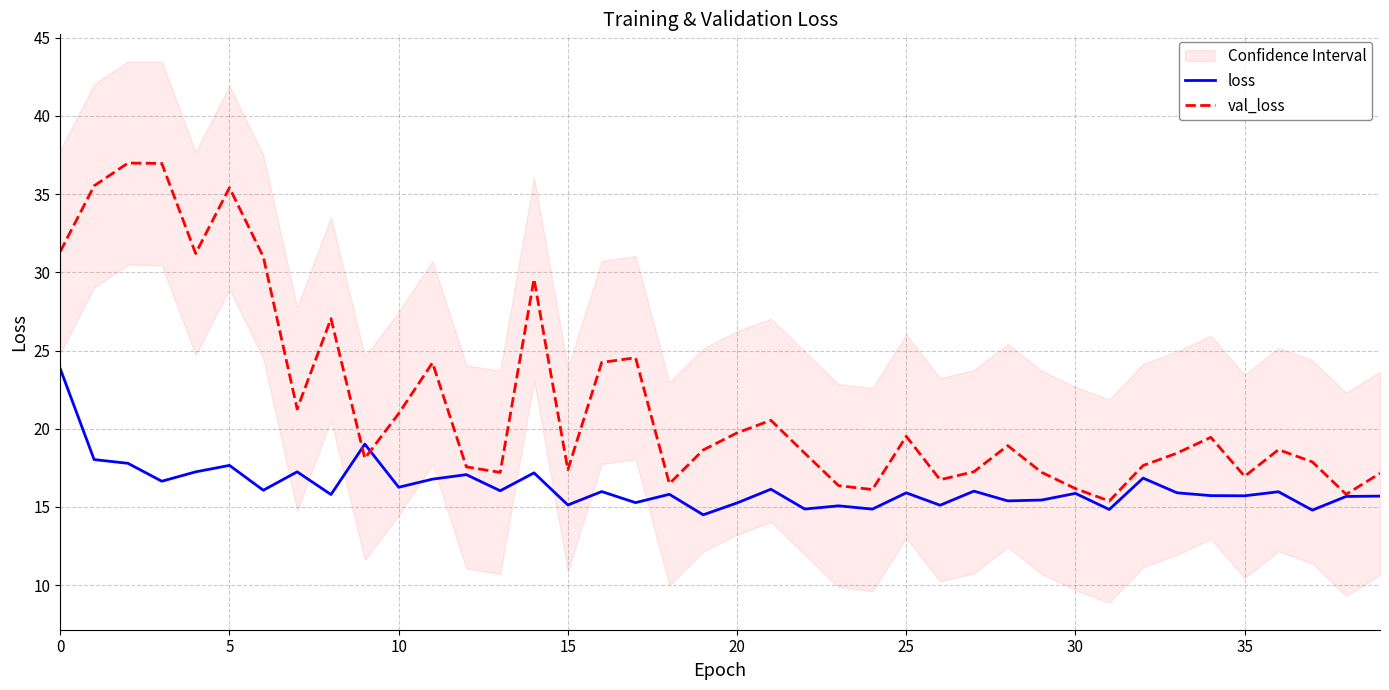

What is the value of the val_loss point at the 35th from the left?

19.5